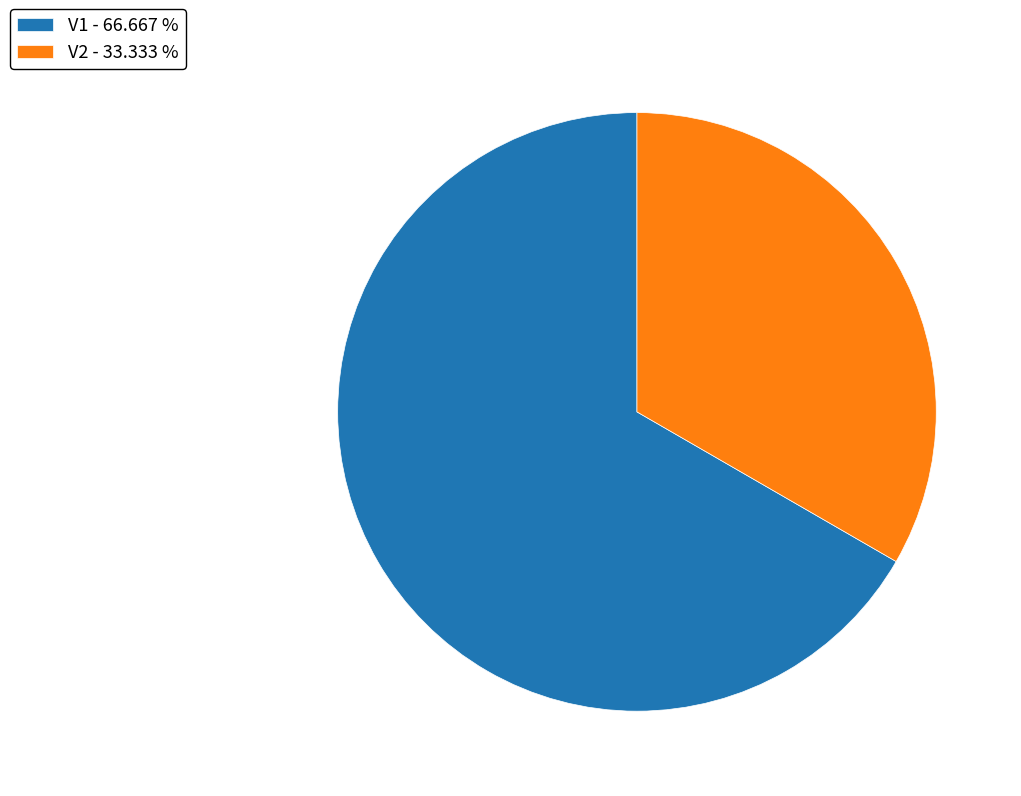

Does any single category account for the majority?

Yes